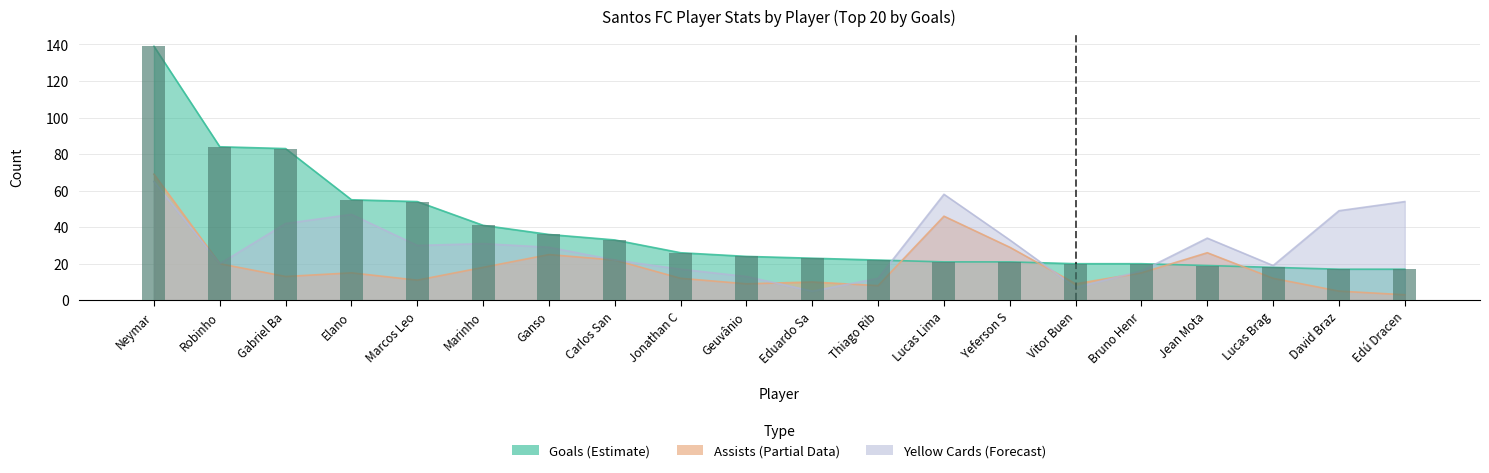

How many distinct data groups are displayed?

3